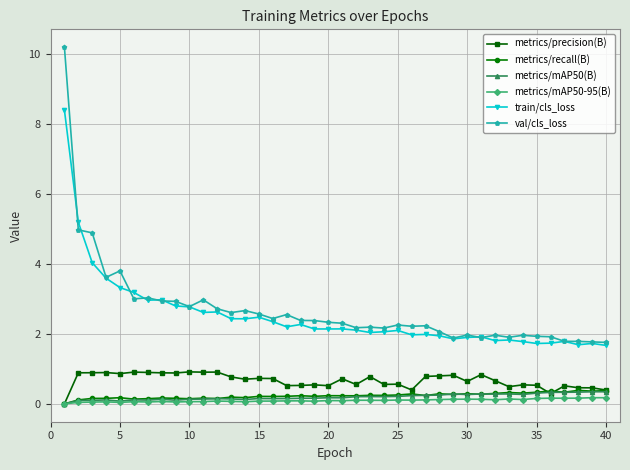

True or false: metrics/precision(B) and train/cls_loss intersect in this chart.

False